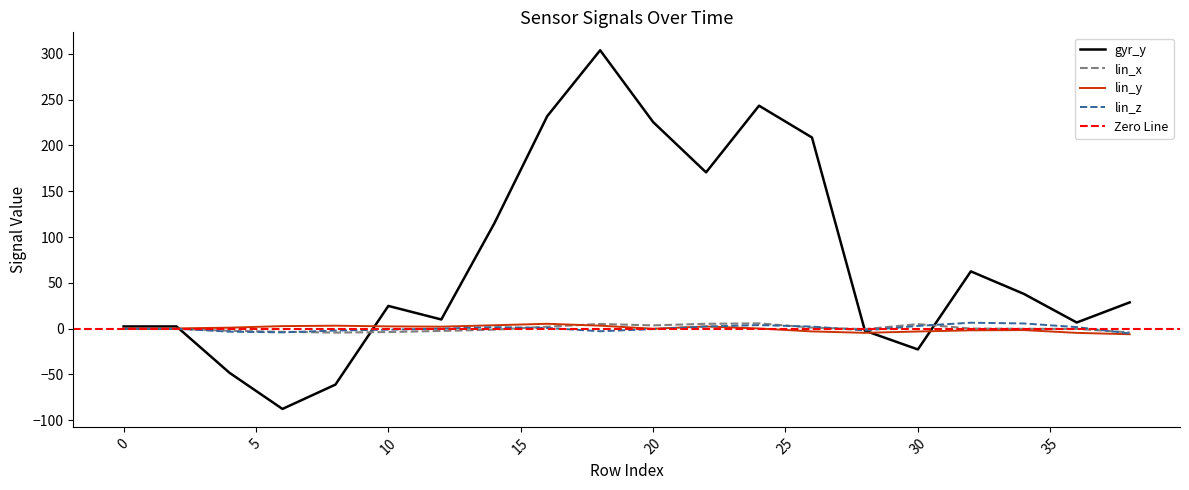

What is the highest value of the gyr_y series?

304.1